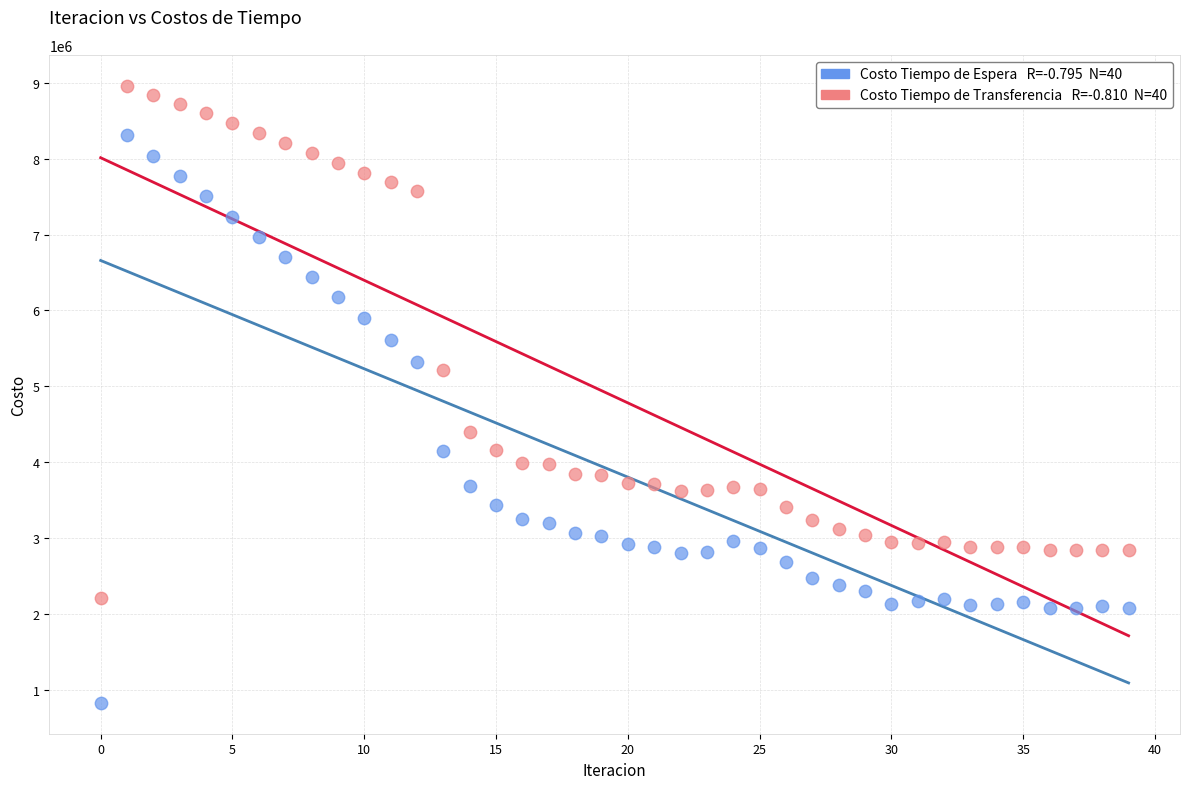

Across all series, what Y value is closest to 4895412?

5212221.7